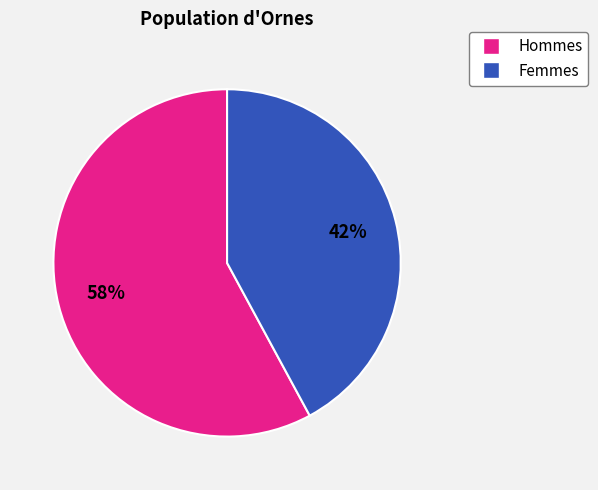

Does any single category account for the majority?

Yes